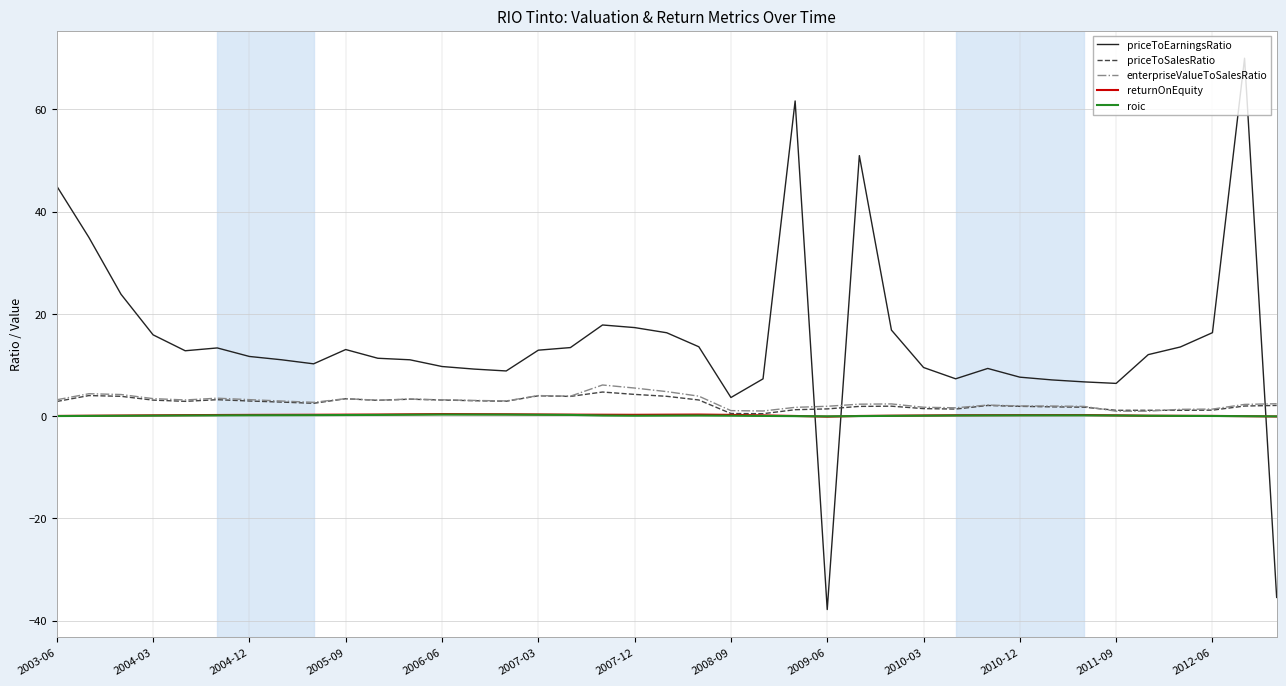

How many times do returnOnEquity and priceToEarningsRatio cross each other?

3